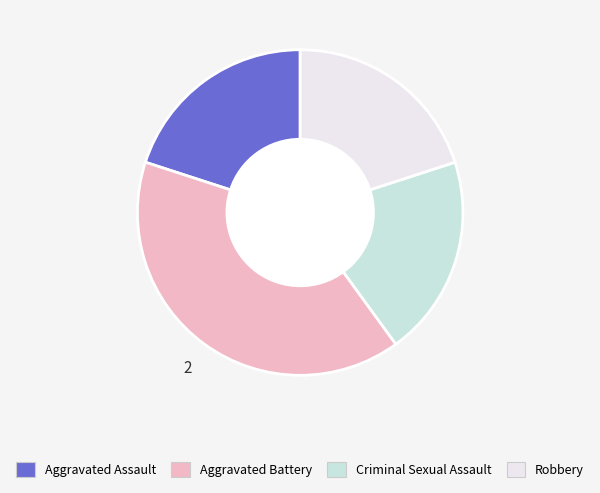

What is the ratio of the value at Criminal Sexual Assault to the value at Aggravated Assault?

1.0